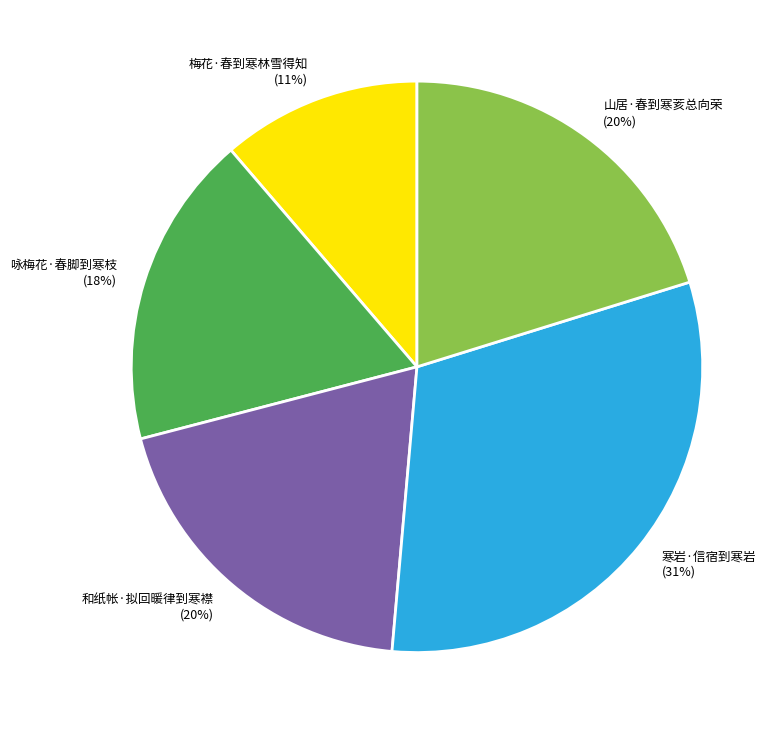

Do 和纸帐·拟回暖律到寒襟 (20%) and 寒岩·信宿到寒岩 (31%) together represent more than half of the pie?

Yes